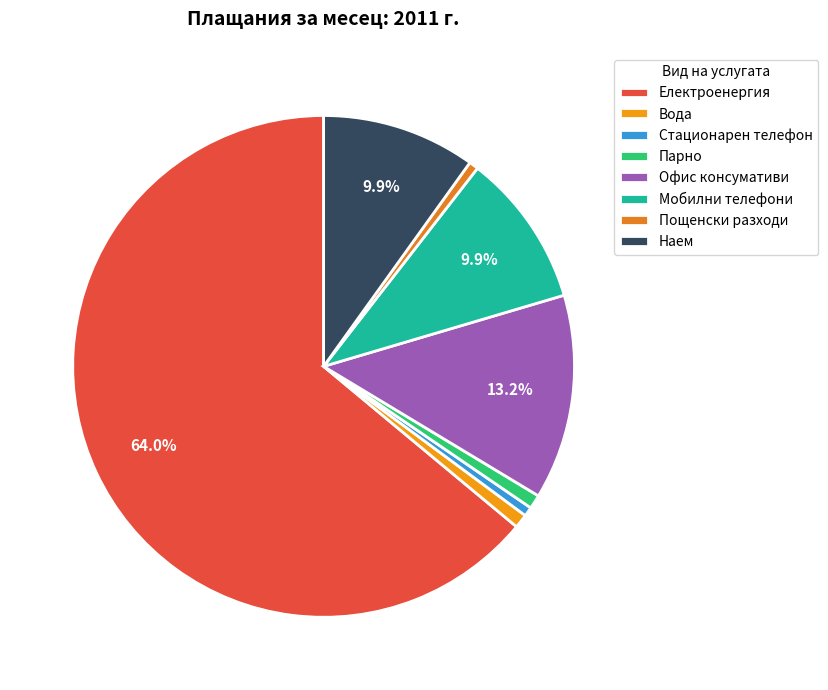

How many slices are in this pie chart?

8